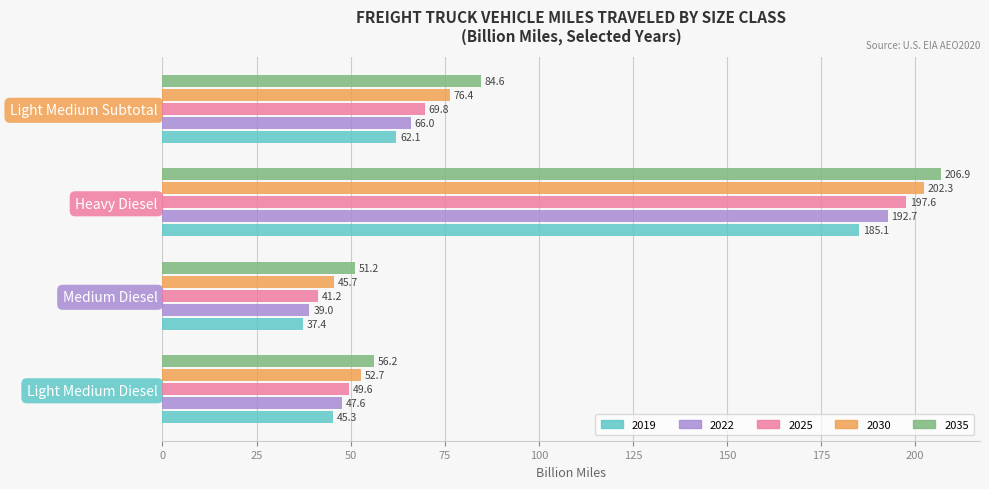

List the labels in order of 2035 value, smallest first.

Medium Diesel, Light Medium Diesel, Light Medium Subtotal, Heavy Diesel